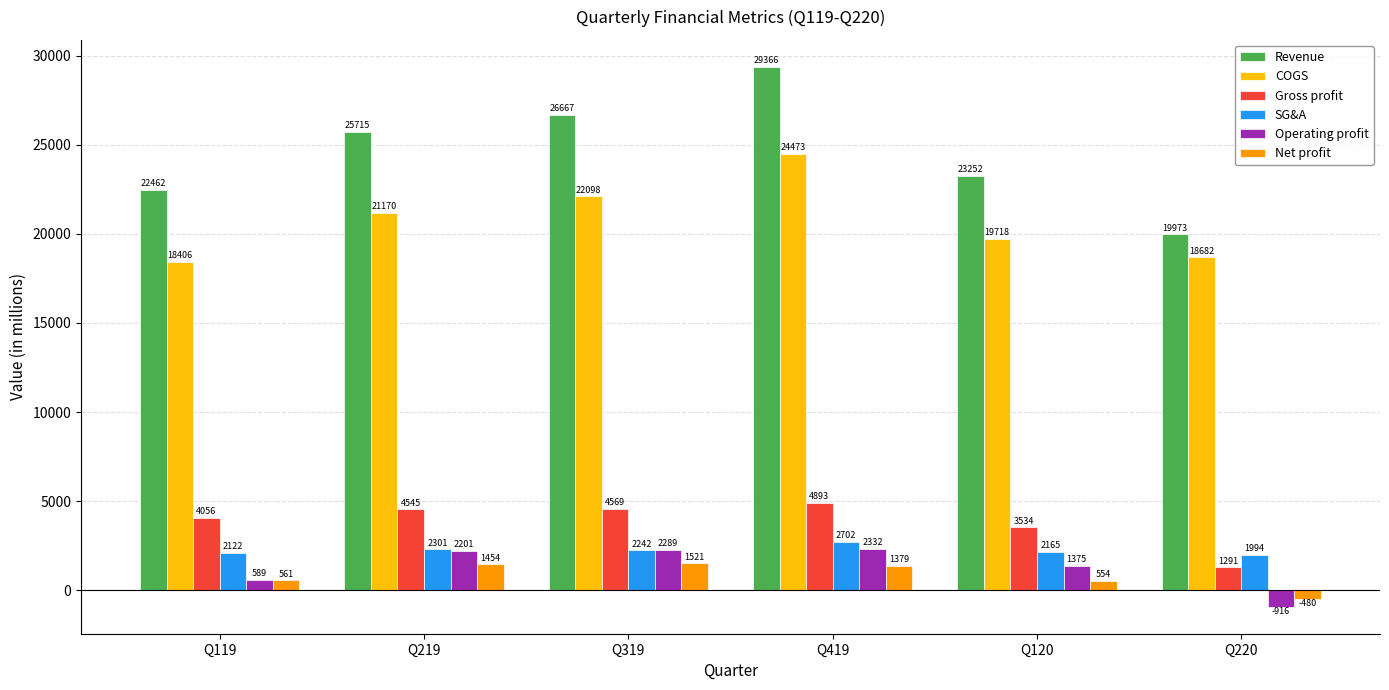

Between Q319 and Q419, which series saw the biggest shift?

Revenue